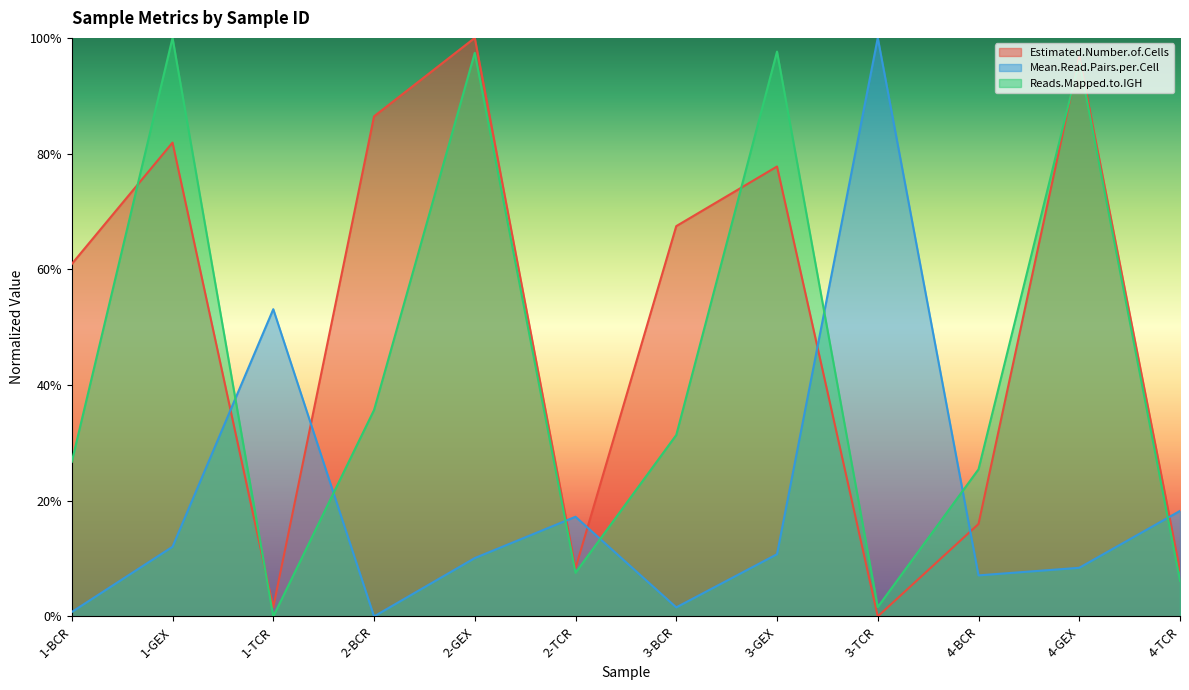

What is the label of the 7th point from the right?

2-TCR